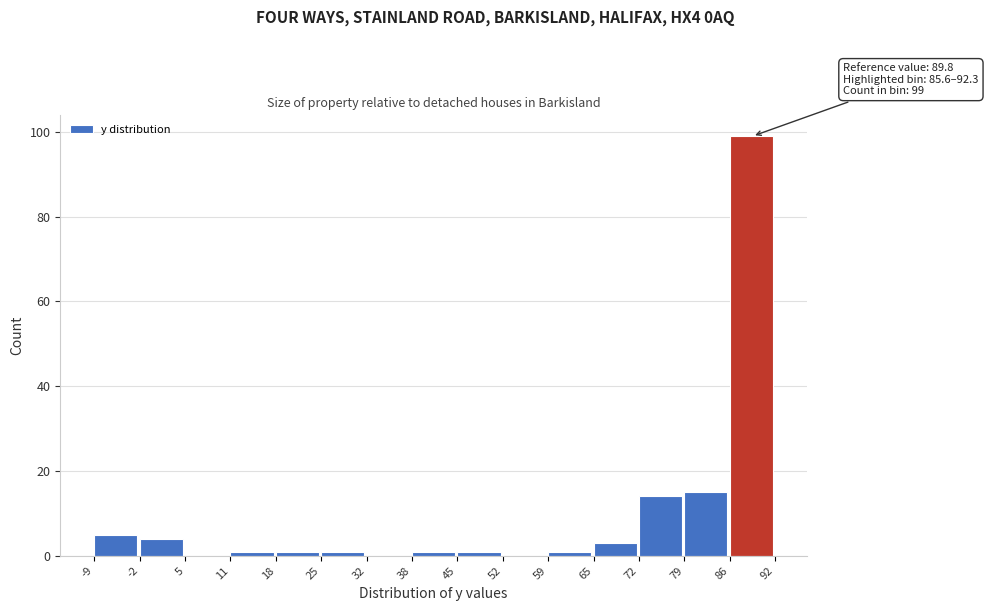

Over which range of the x-axis is the bar tallest?

86 to 92